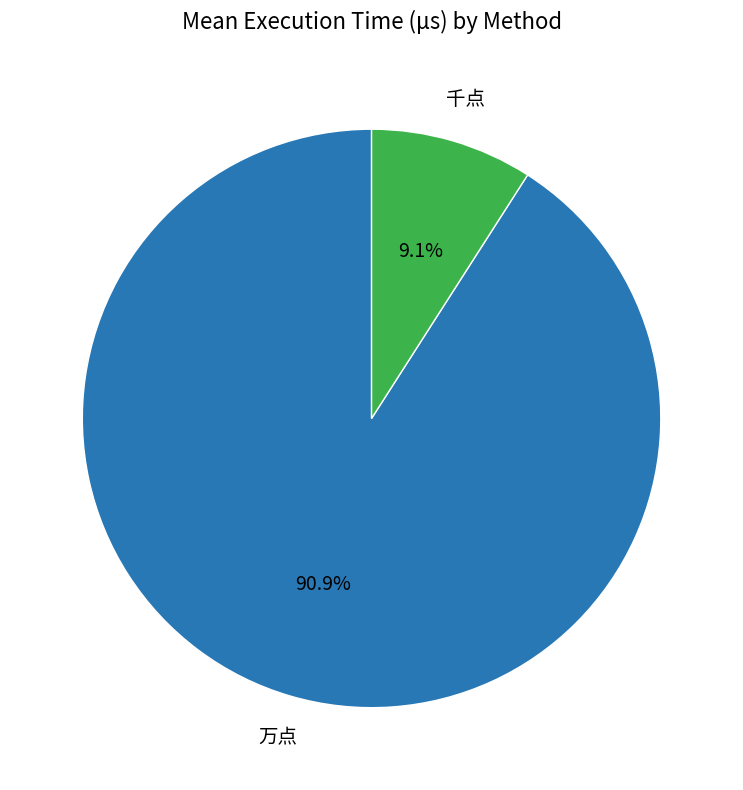

What percentage is the 万点 slice, to the nearest percent?

91%